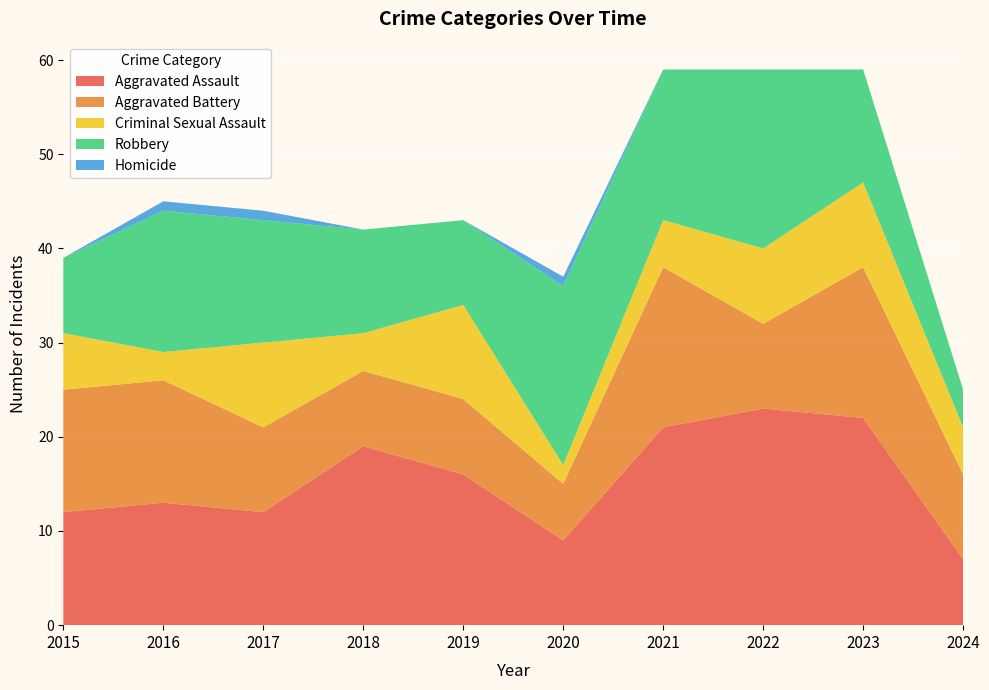

Reading left to right, extract all data points from this chart.

Aggravated Assault: 2015=12	2016=13	2017=12	2018=19	2019=16	2020=9	2021=21	2022=23	2023=22	2024=7
Aggravated Battery: 2015=13	2016=13	2017=9	2018=8	2019=8	2020=6	2021=17	2022=9	2023=16	2024=9
Criminal Sexual Assault: 2015=6	2016=3	2017=9	2018=4	2019=10	2020=2	2021=5	2022=8	2023=9	2024=5
Robbery: 2015=8	2016=15	2017=13	2018=11	2019=9	2020=19	2021=16	2022=19	2023=12	2024=4
Homicide: 2015=0	2016=1	2017=1	2018=0	2019=0	2020=1	2021=0	2022=0	2023=0	2024=0